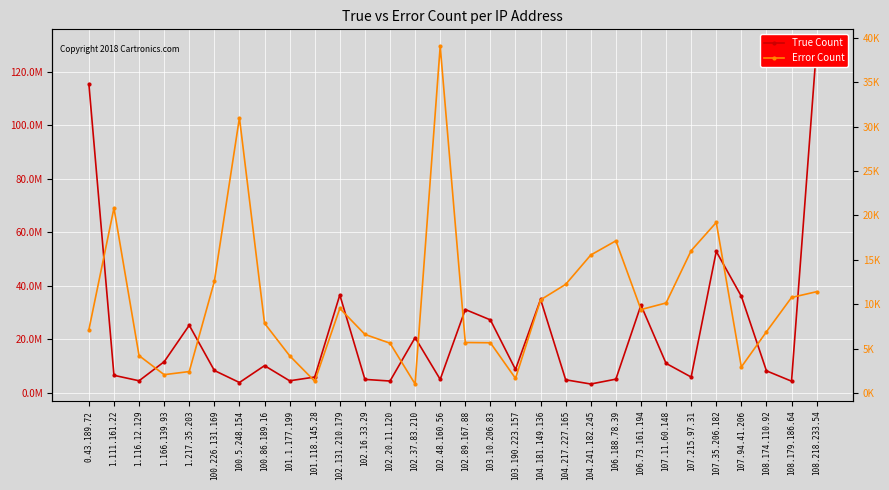

At which category does Error Count reach its first local peak?

1.111.161.22